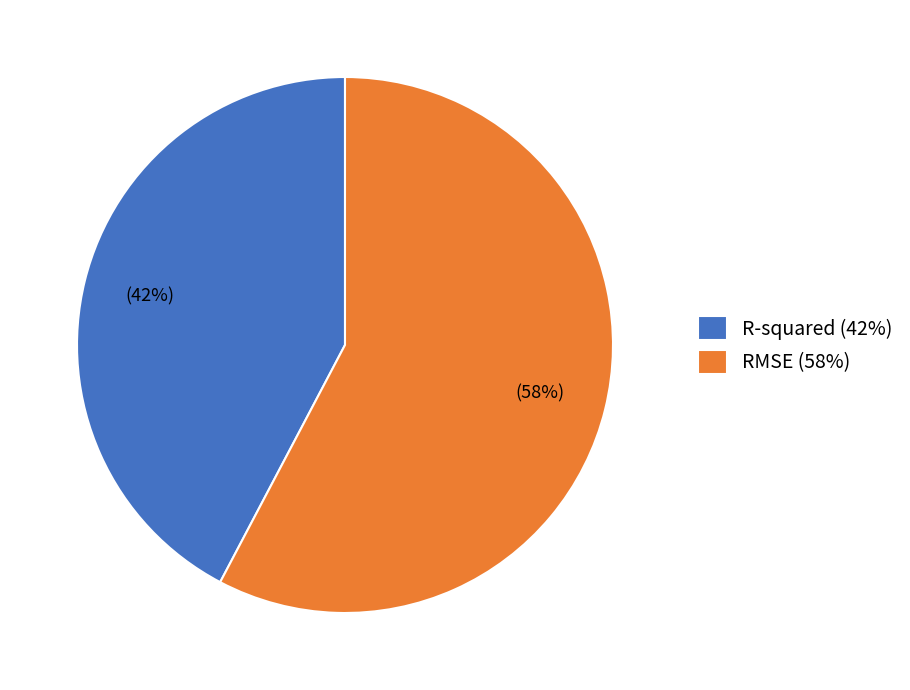

To the nearest percent, what is the combined percentage of RMSE (58%) and R-squared (42%)?

100%